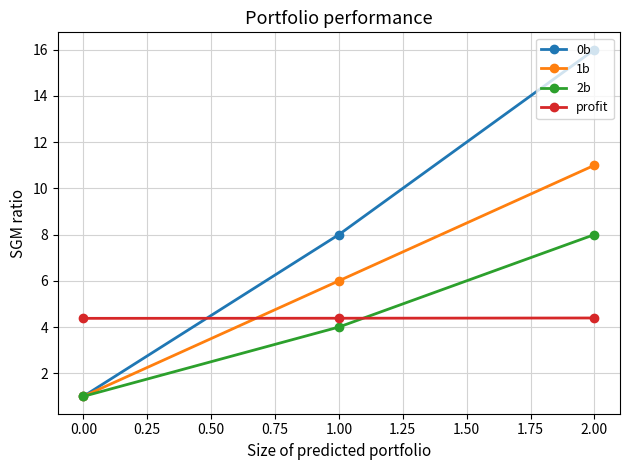

Does the chart have visible grid lines?

Yes